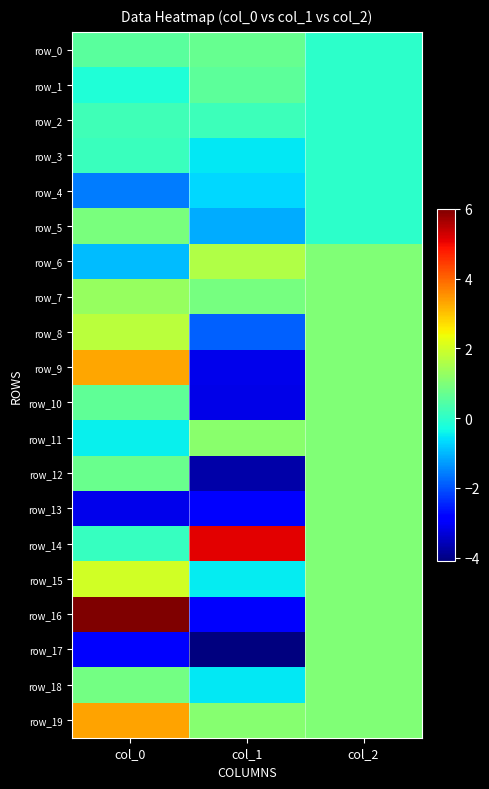

At which label is row_14 closest to 2?

col_2